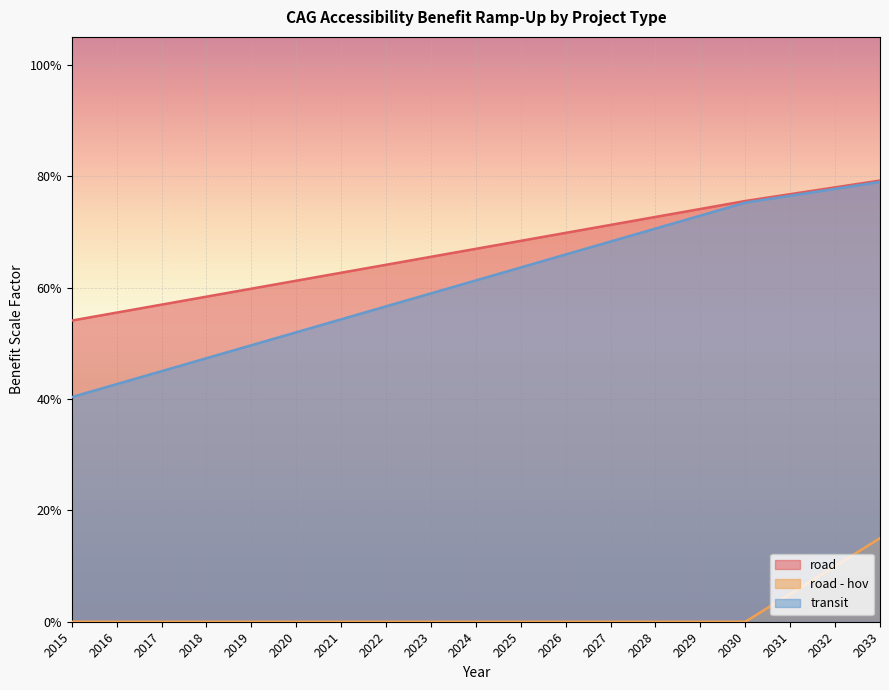

True or false: road and transit intersect in this chart.

False